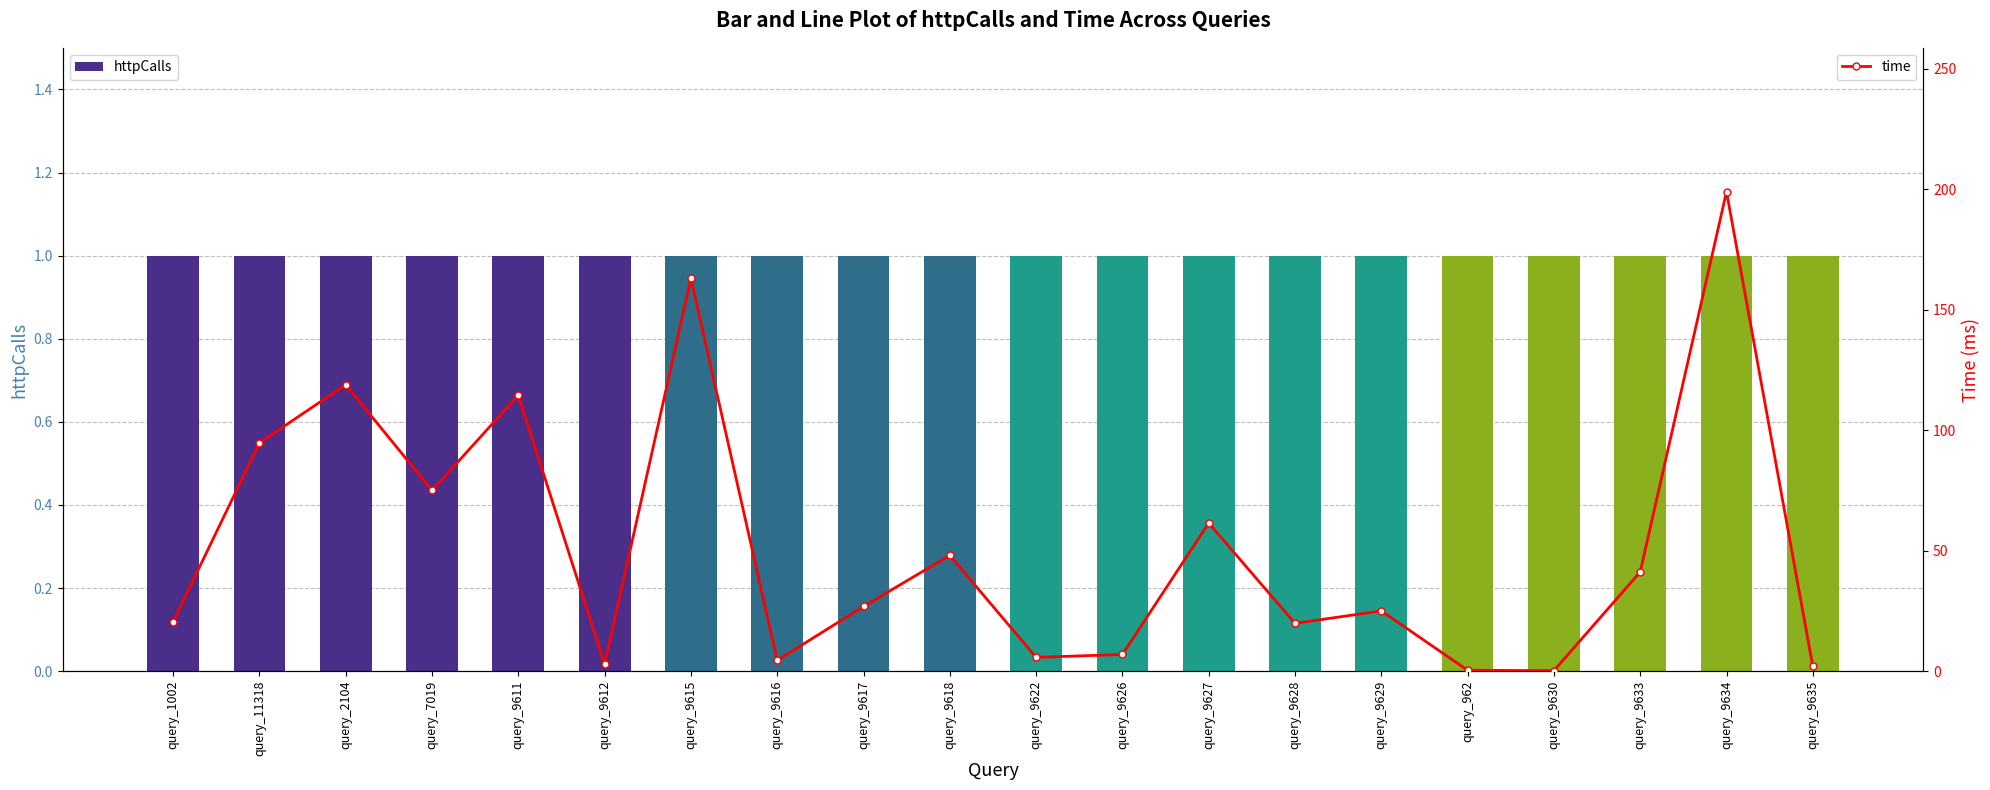

Rank the categories by httpCalls value from highest to lowest.

query_1002, query_11318, query_2104, query_7019, query_9611, query_9612, query_9615, query_9616, query_9617, query_9618, query_9622, query_9626, query_9627, query_9628, query_9629, query_962, query_9630, query_9633, query_9634, query_9635